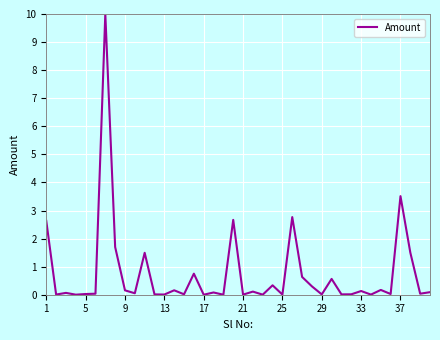

What is the difference between the maximum and minimum values?

10.0